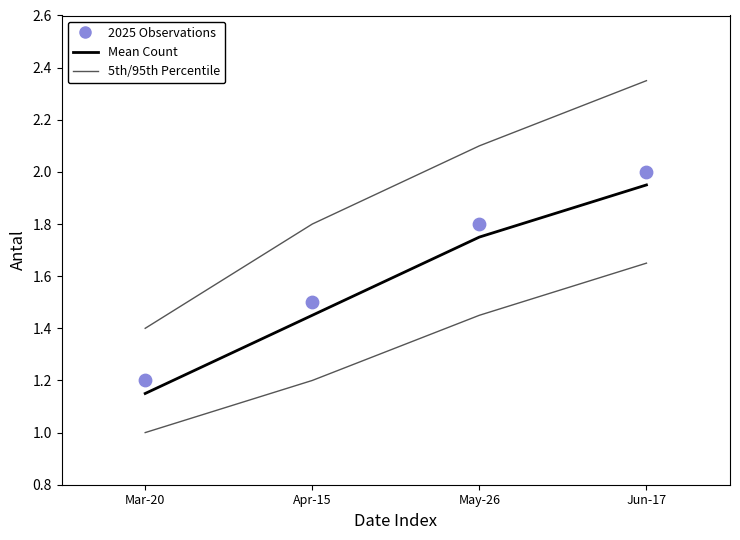

Which series reaches the maximum Y coordinate?

5th/95th Percentile